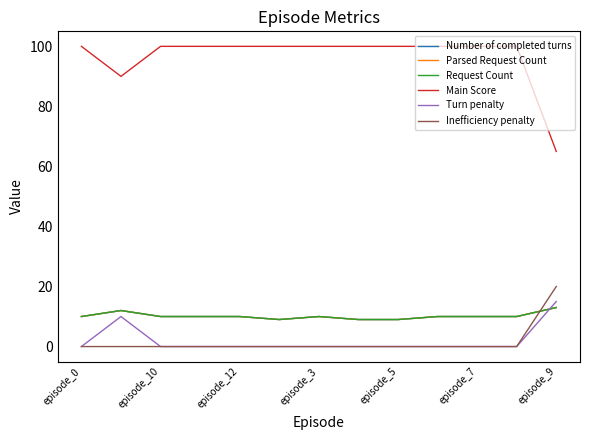

Does the chart display data point markers on the line(s)?

No